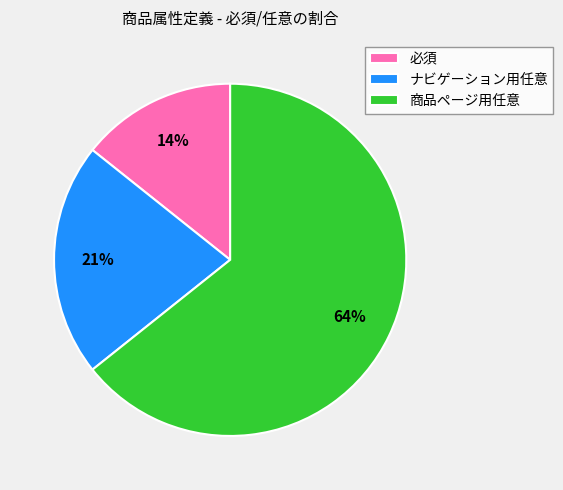

Between 商品ページ用任意 and ナビゲーション用任意, which is larger?

商品ページ用任意